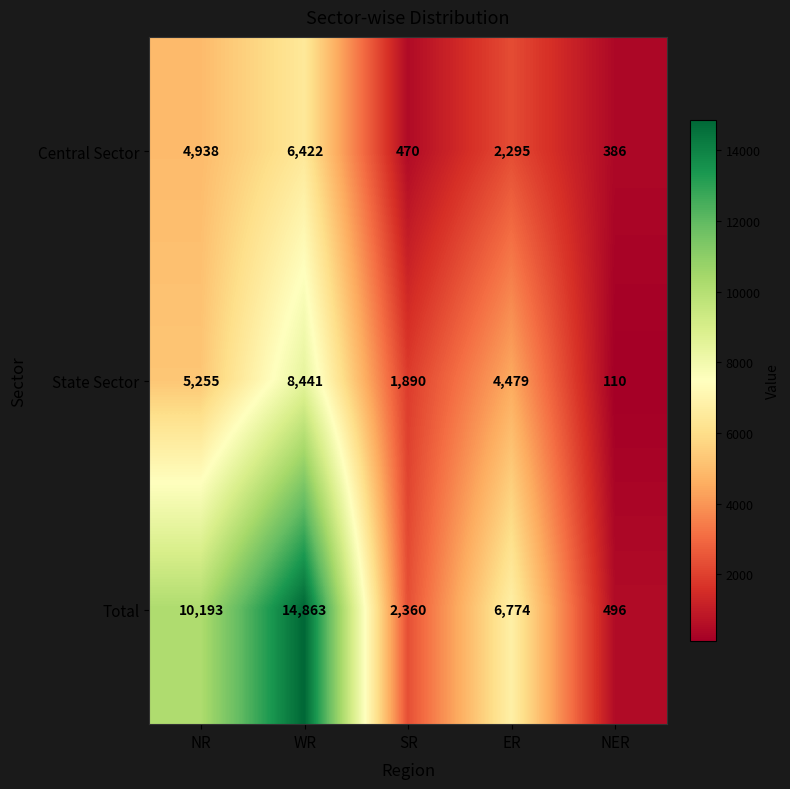

Read the Central Sector value at NR, to the nearest 10.

4940